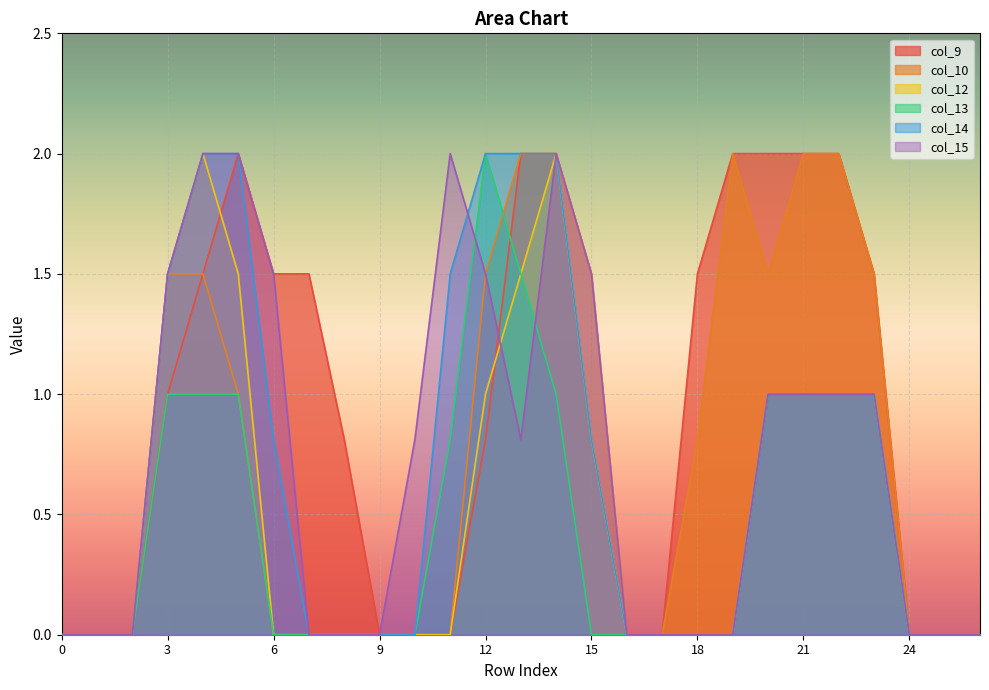

The value of col_15 at 15 is 2.0. True or false?

False